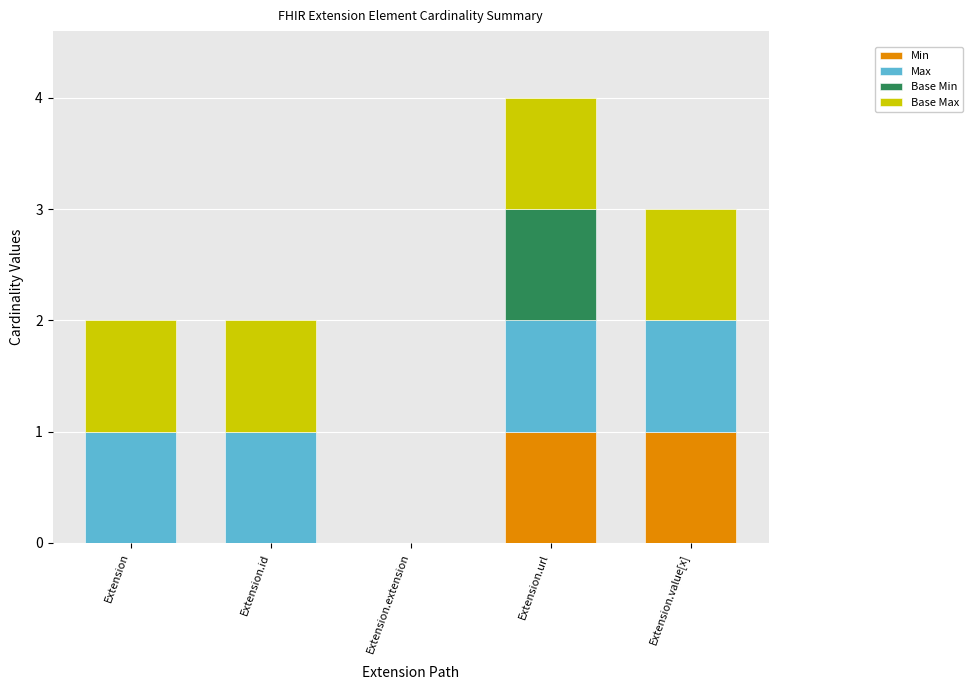

How many Min values are between 0 and 1?

5